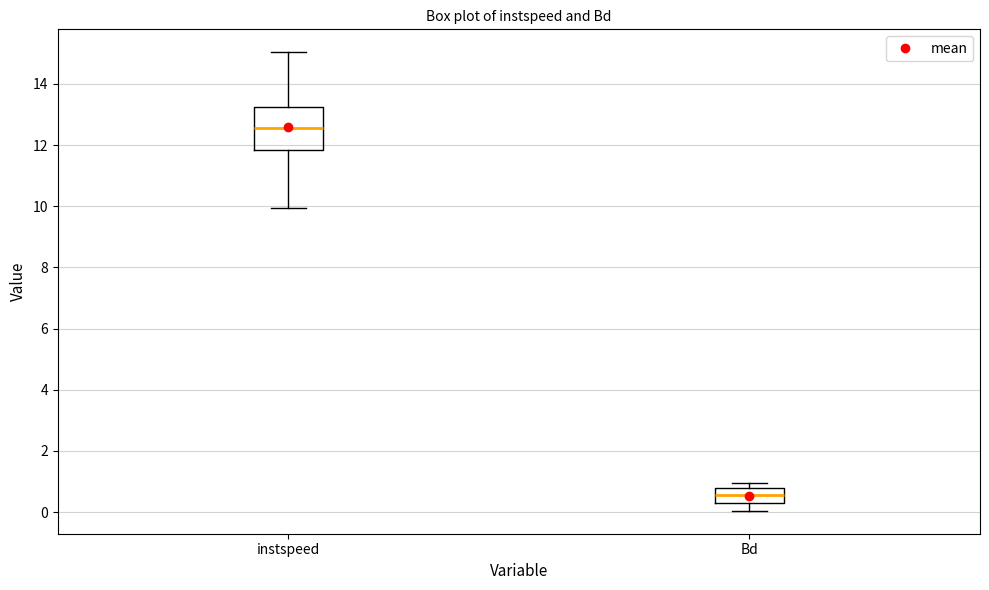

Reading left to right, read every box against the y-axis: the position of its median line, the range the box covers, and the ends of its whiskers. The values are not printed on the chart, so give them approximately, as read against the axis.

instspeed: median 12.6, box 11.8 to 13.2, whiskers 10.0 to 15.0
Bd: median 0.6, box 0.4 to 0.8, whiskers 0.0 to 1.0